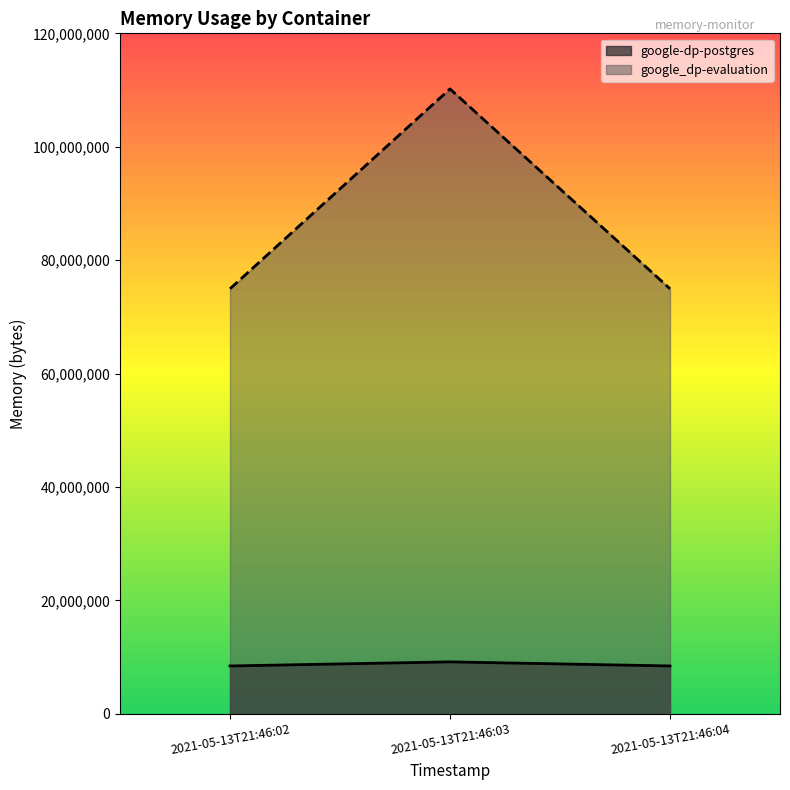

Which series has the largest total across all categories?

google_dp-evaluation